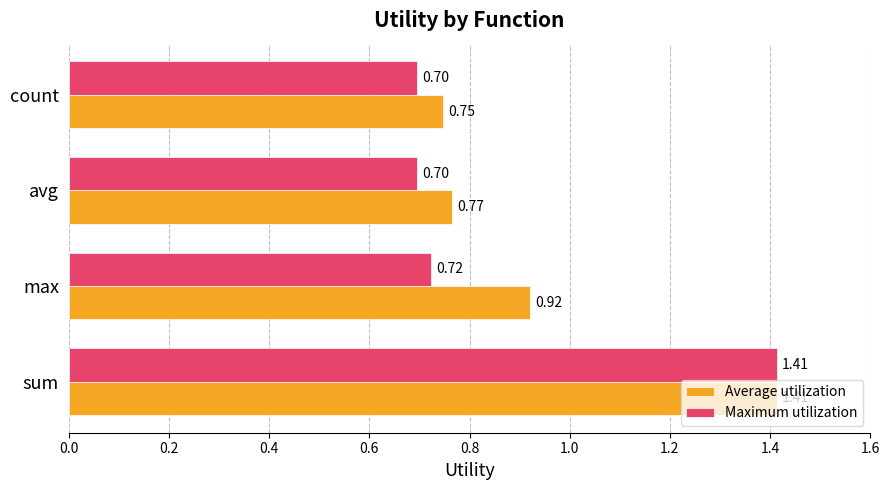

At max, list the series in order from largest to smallest.

Average utilization, Maximum utilization